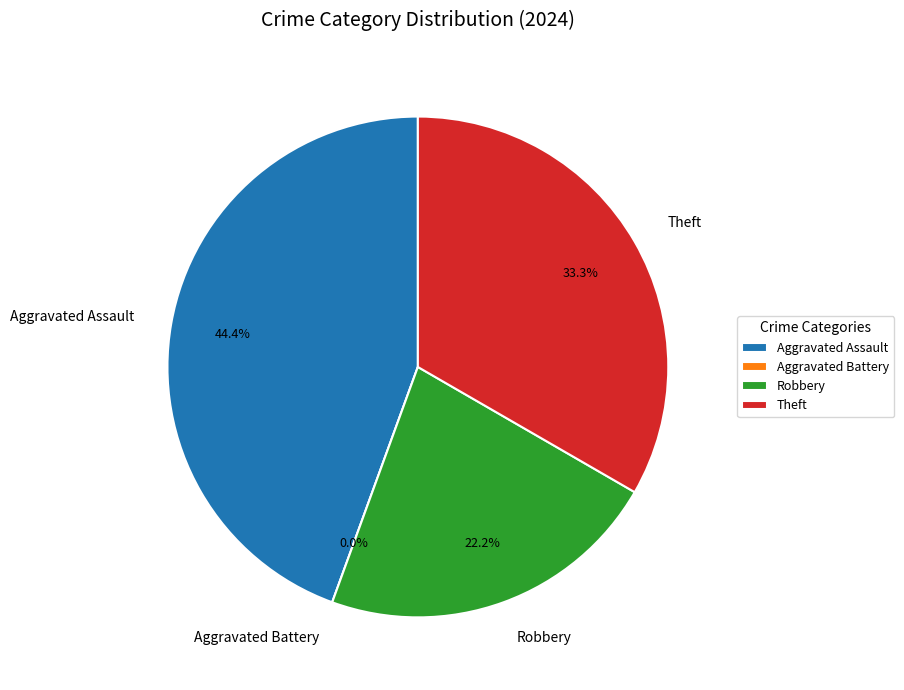

To the nearest percent, what is the combined percentage of Aggravated Battery and Aggravated Assault?

44%